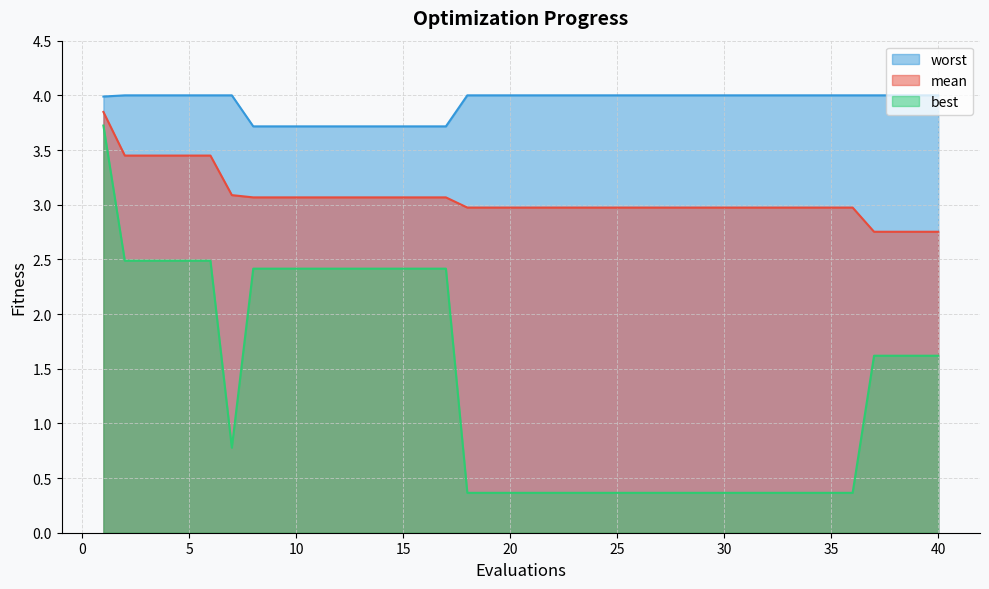

What is the difference between the maximum and minimum values in the best series?

3.4